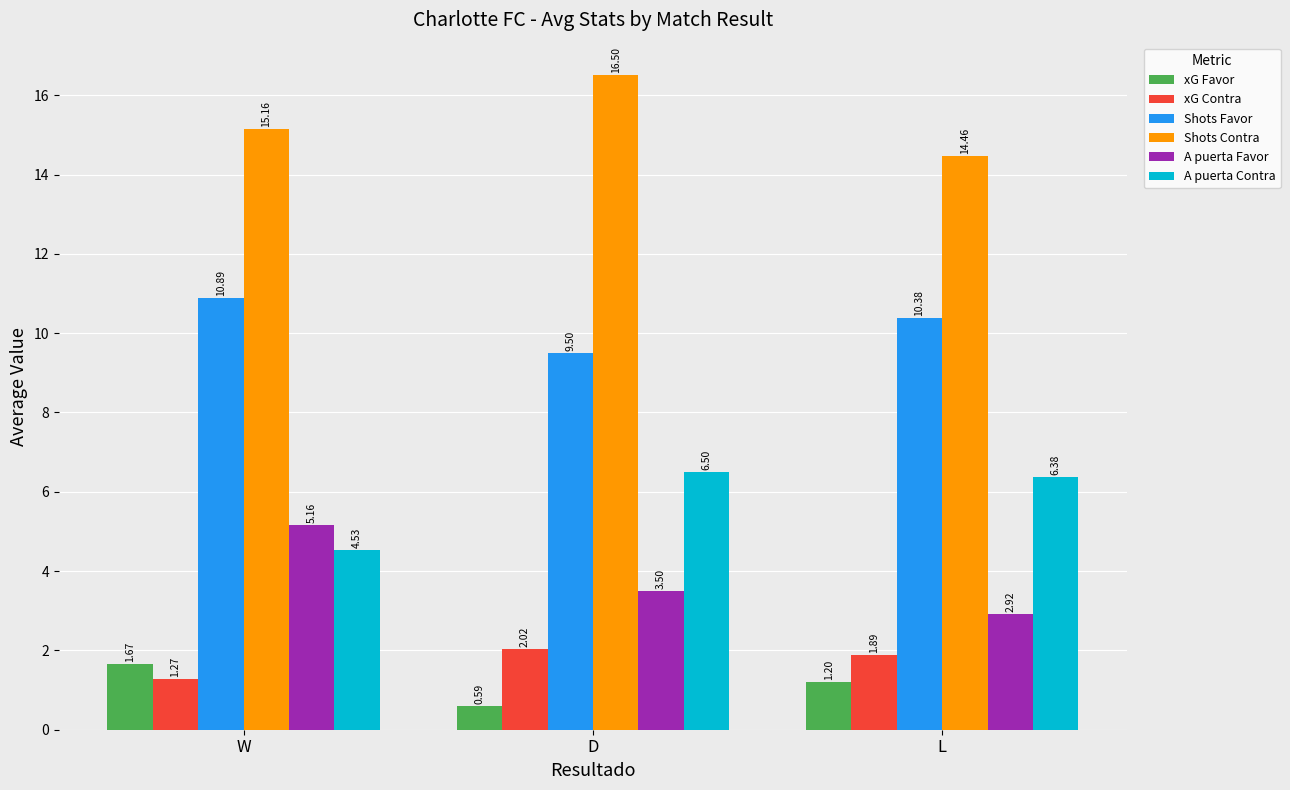

What are all the series names shown in the legend?

xG Favor, xG Contra, Shots Favor, Shots Contra, A puerta Favor, A puerta Contra